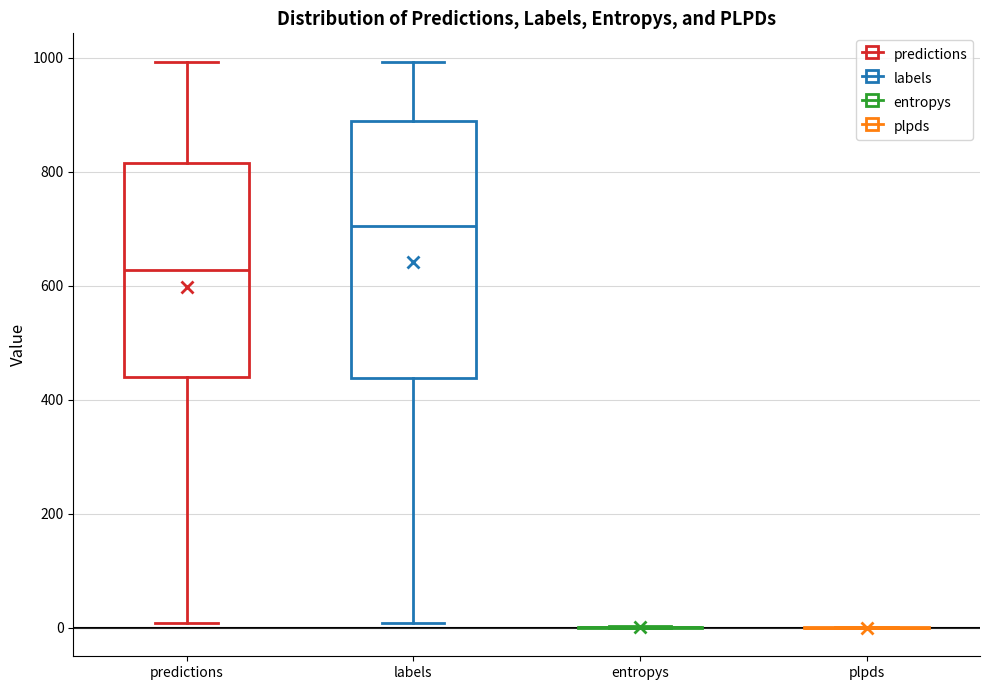

Reading left to right, read every box against the y-axis: the position of its median line, the range the box covers, and the ends of its whiskers. The values are not printed on the chart, so give them approximately, as read against the axis.

predictions: median 620, box 440 to 820, whiskers 0 to 1000
labels: median 700, box 440 to 880, whiskers 0 to 1000
entropys: box collapsed to a line at 0, whiskers 0 to 0
plpds: box collapsed to a line at 0, whiskers 0 to 0